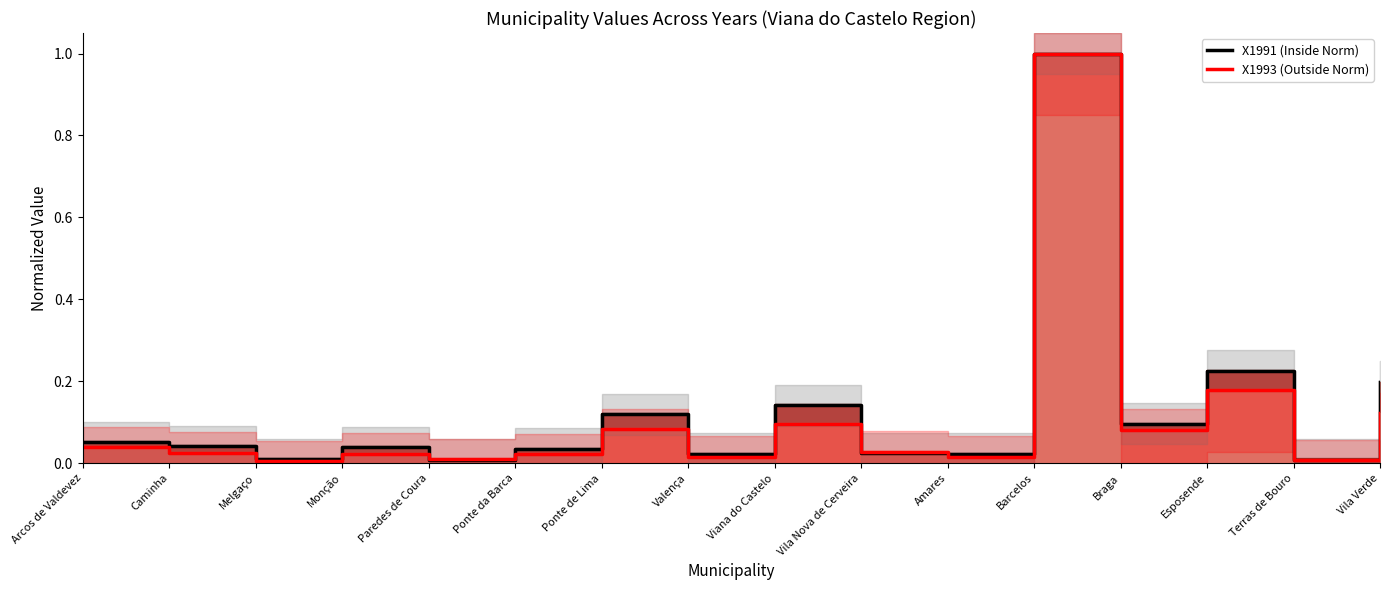

At which category is the sum across all series the highest?

Barcelos